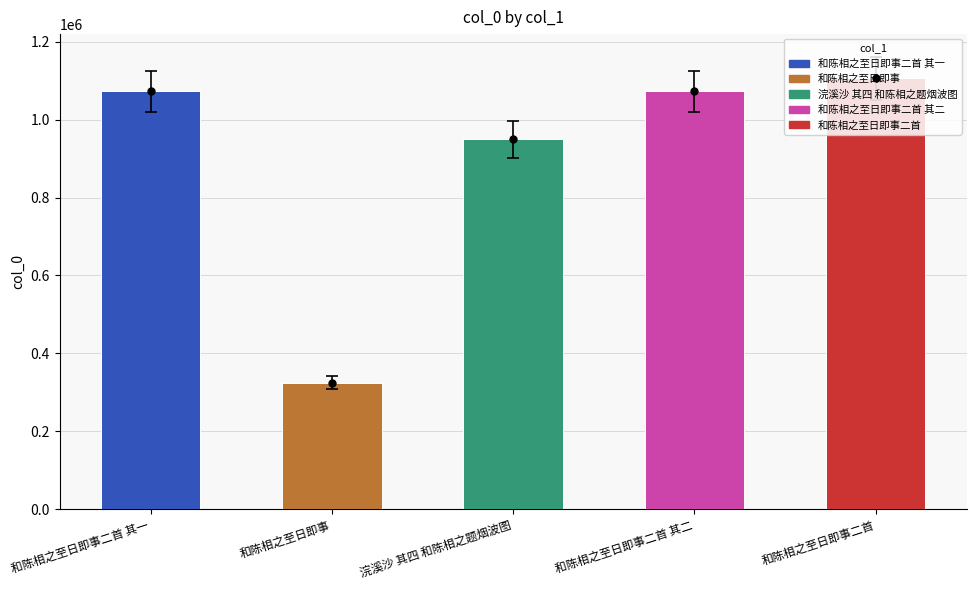

Which label corresponds to the largest value in the chart?

和陈相之至日即事二首